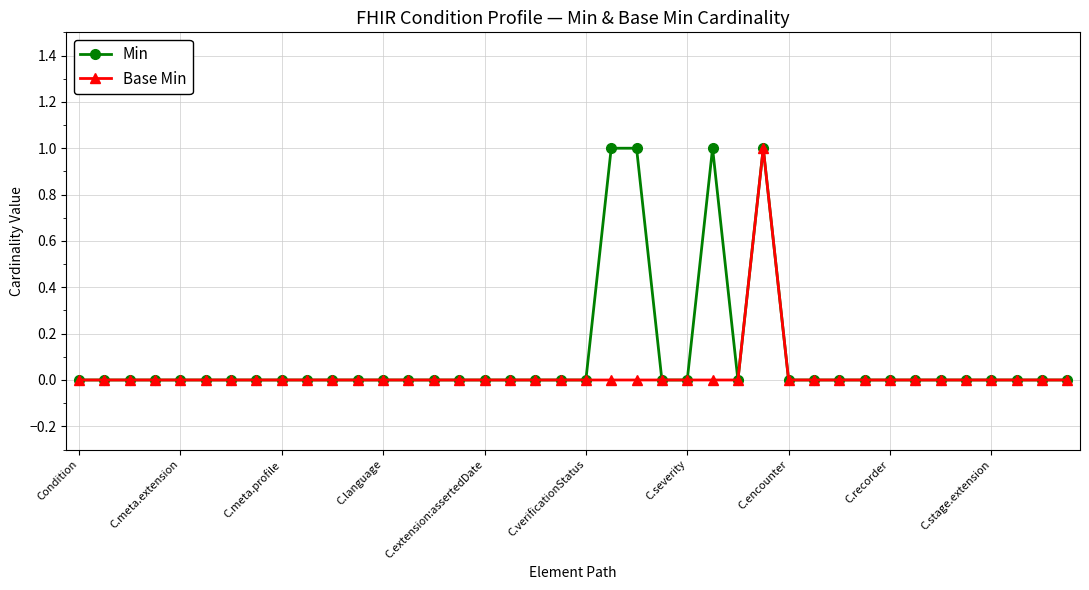

What is the difference between the maximum and minimum values in the Base Min series?

1